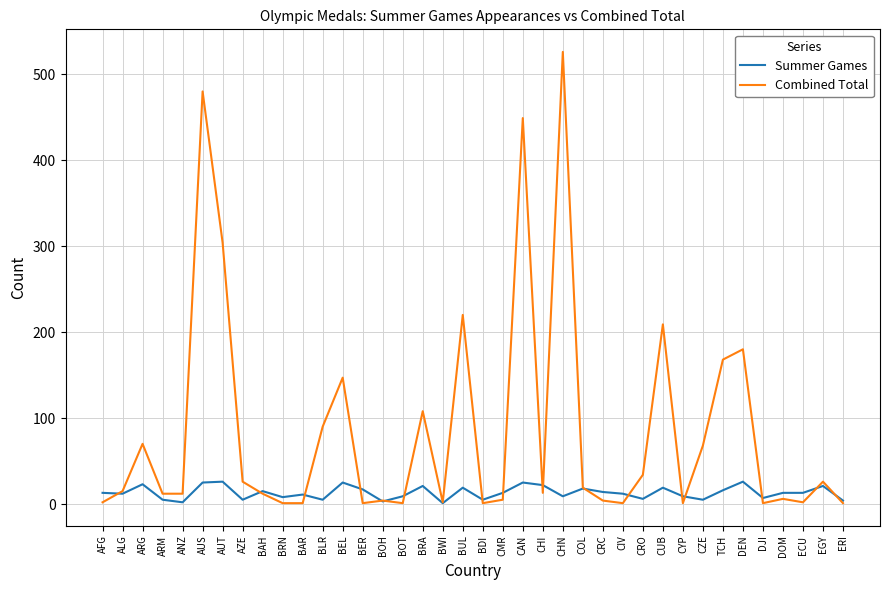

How many distinct data groups are displayed?

2